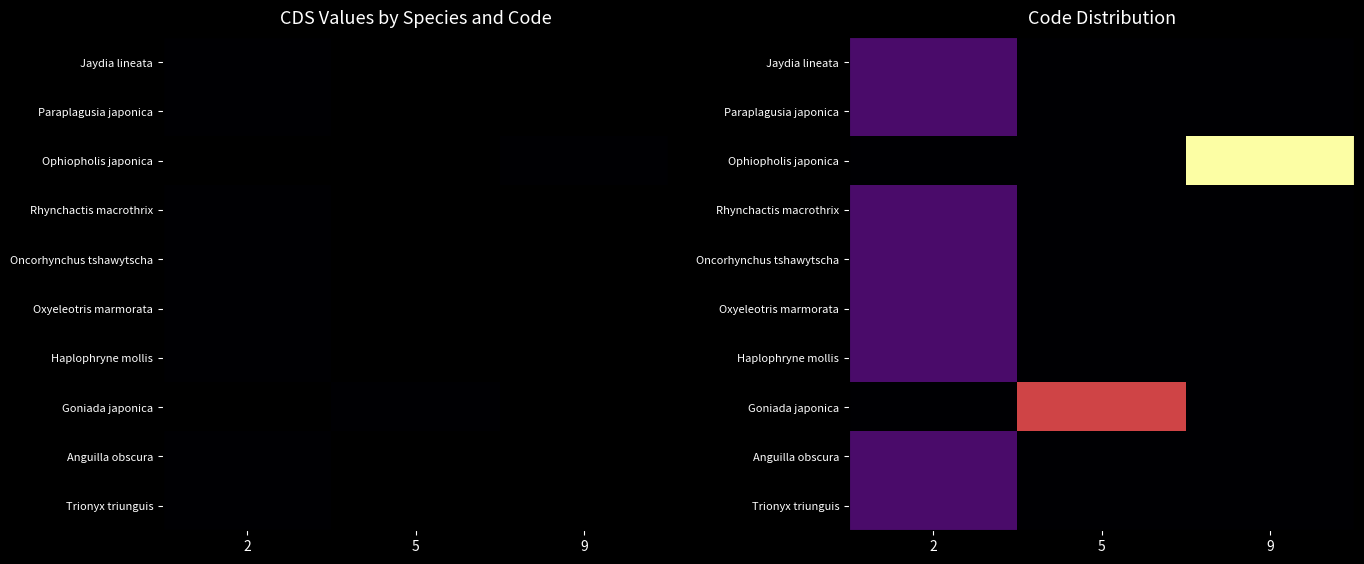

Between 5 and 9, which series saw the biggest shift?

Ophiopholis japonica